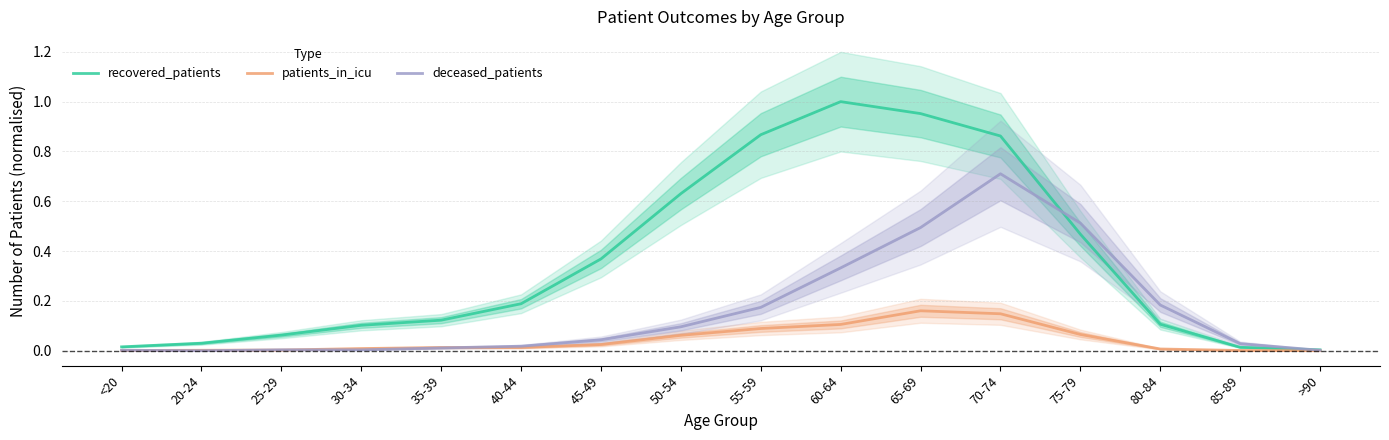

At which category does the chart reach its peak across all series?

60-64